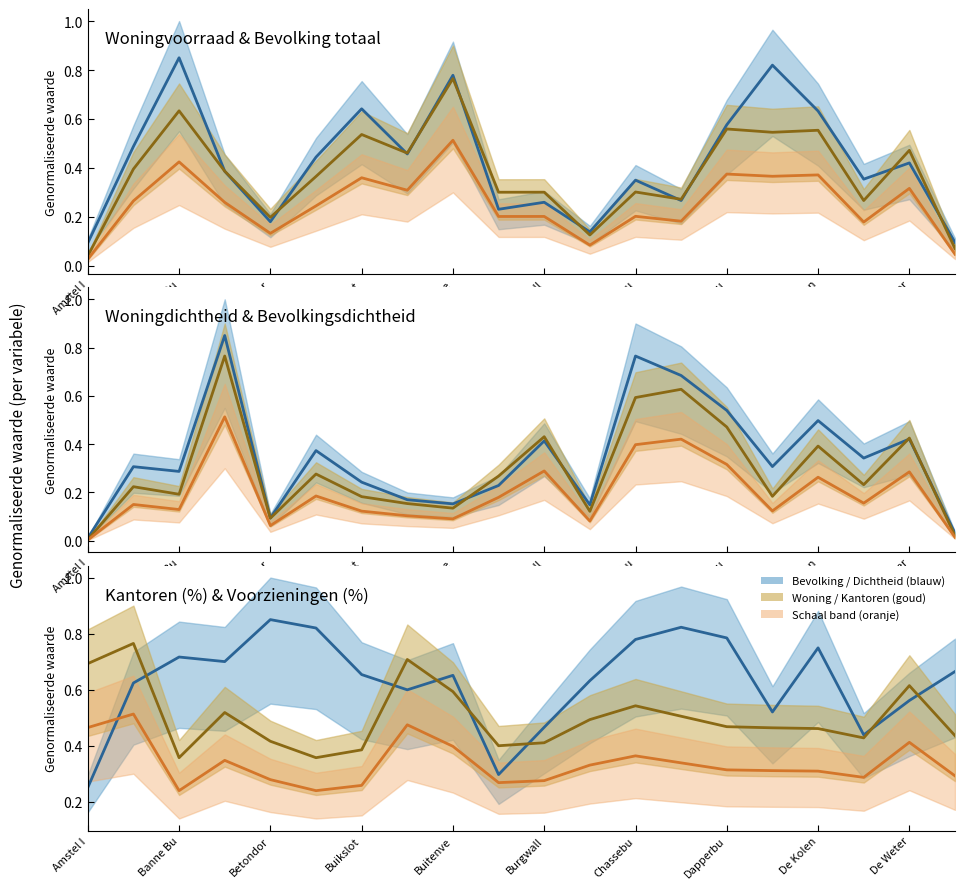

The value of Kantoren/Voorzieningen at De Weter is 0.3. True or false?

True